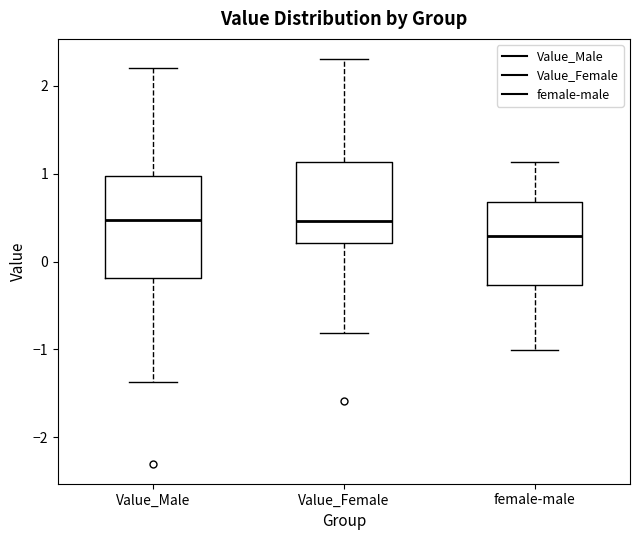

Comparing the boxes themselves (not the whiskers), which one is the tallest?

Value_Male